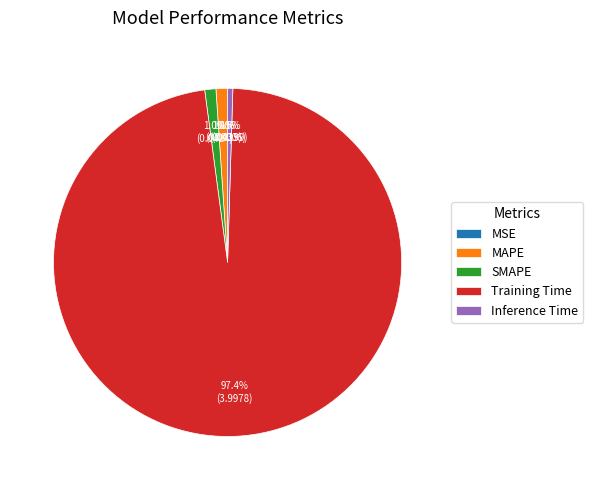

Is the sum of SMAPE and Inference Time greater than half?

No